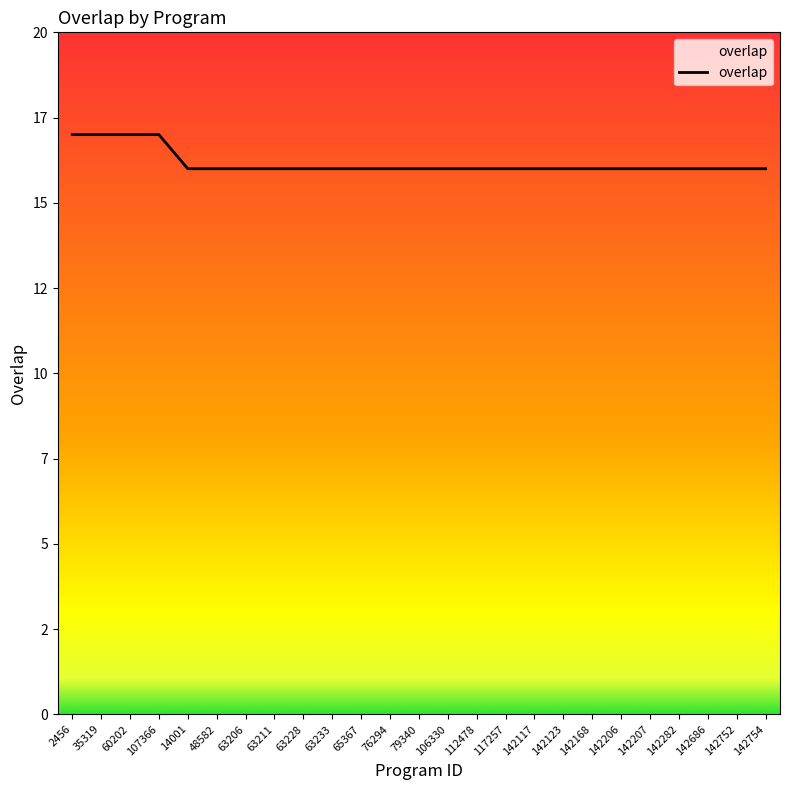

True or false: there are more than 0 points higher than both neighbors.

False